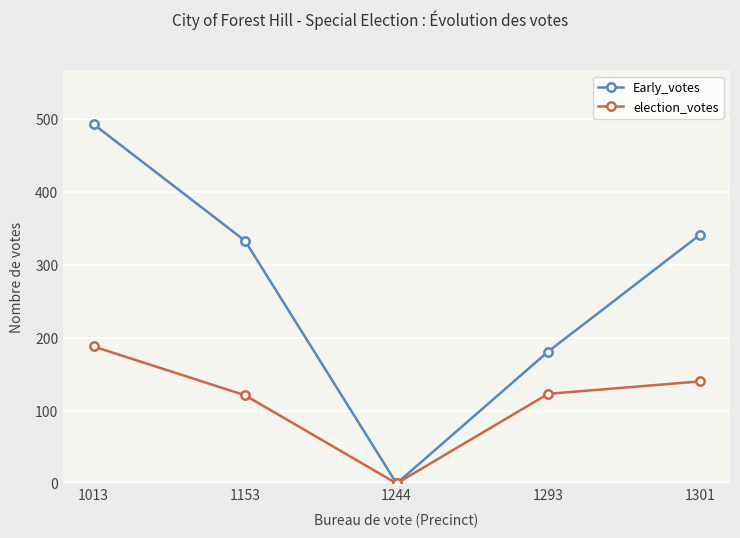

Is it true that election_votes equals 161 at 1153?

False